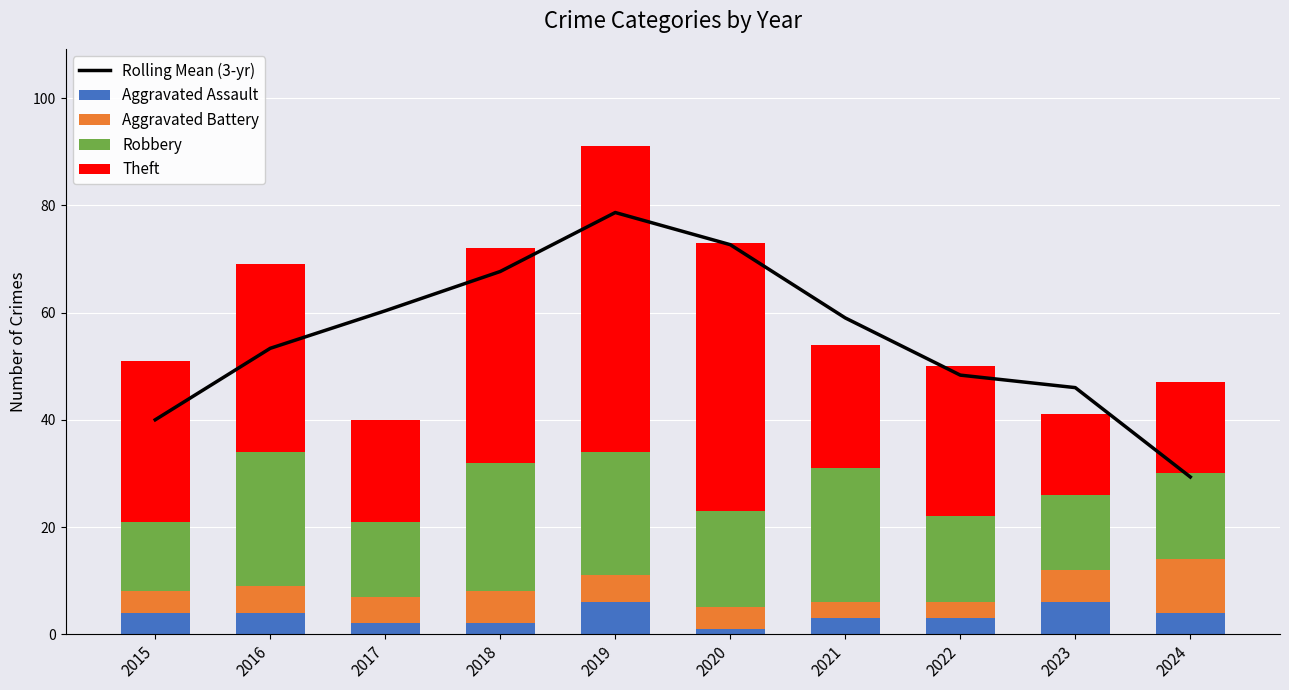

Which series changed the most between 2022 and 2023?

Theft